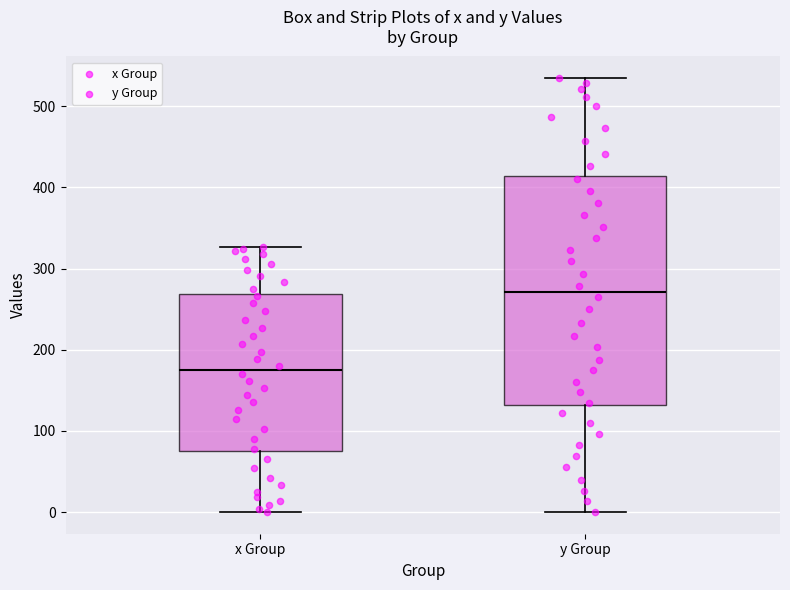

Reading left to right, transcribe this box plot: for each box, give where its median line is, the range the box spans, and where its two whiskers end, as read against the y-axis. The values are not printed on the chart, so give them approximately, as read against the axis.

x Group: median 170, box 70 to 270, whiskers 0 to 330
y Group: median 270, box 130 to 410, whiskers 0 to 530